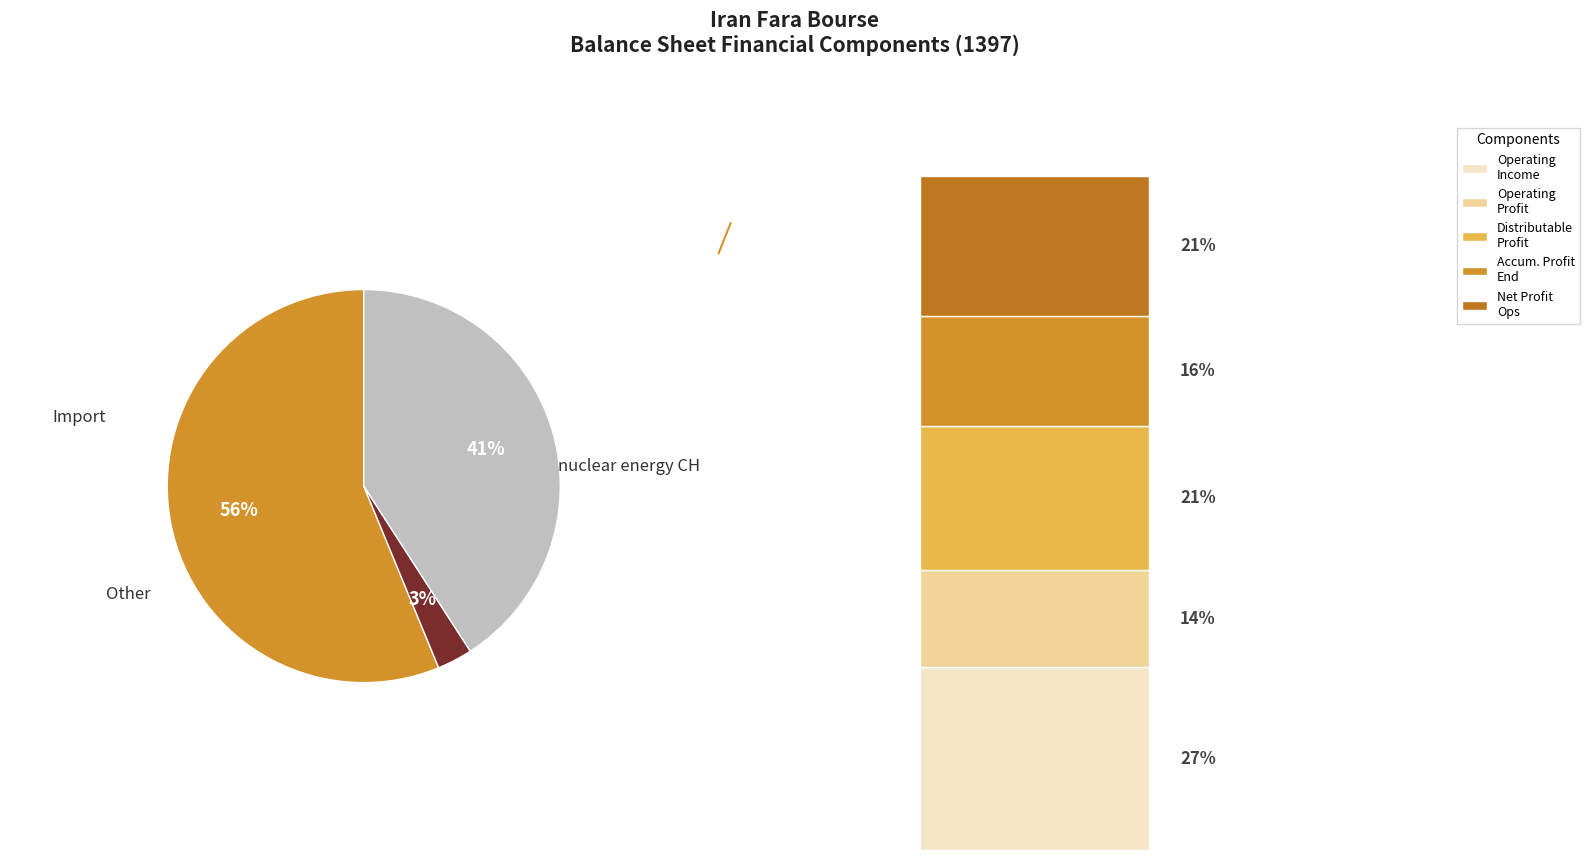

Does any single category account for the majority?

No